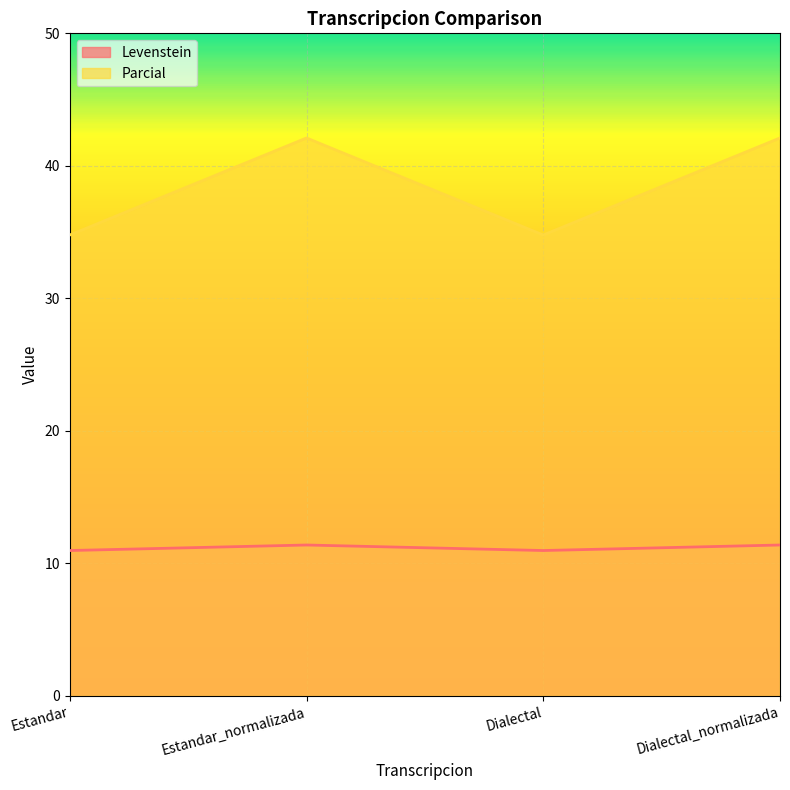

Which category has the lowest value in the Levenstein series?

Estandar